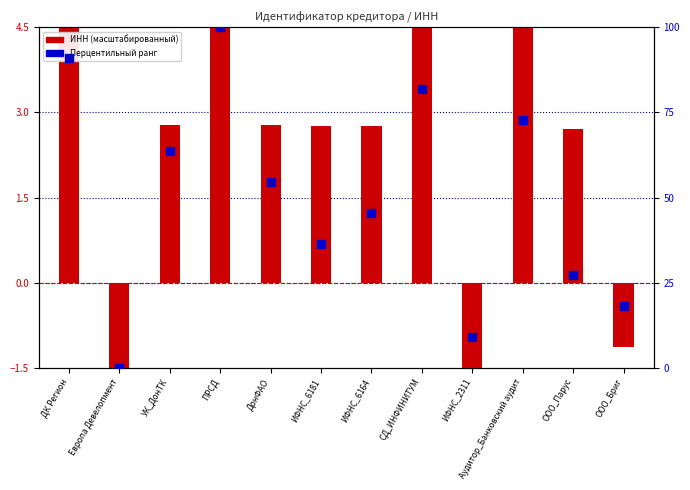

Is the value of ИНН (масштабированный) at Аудитор_Банковский аудит greater than the value of Перцентильный ранг at ДонФАО?

No